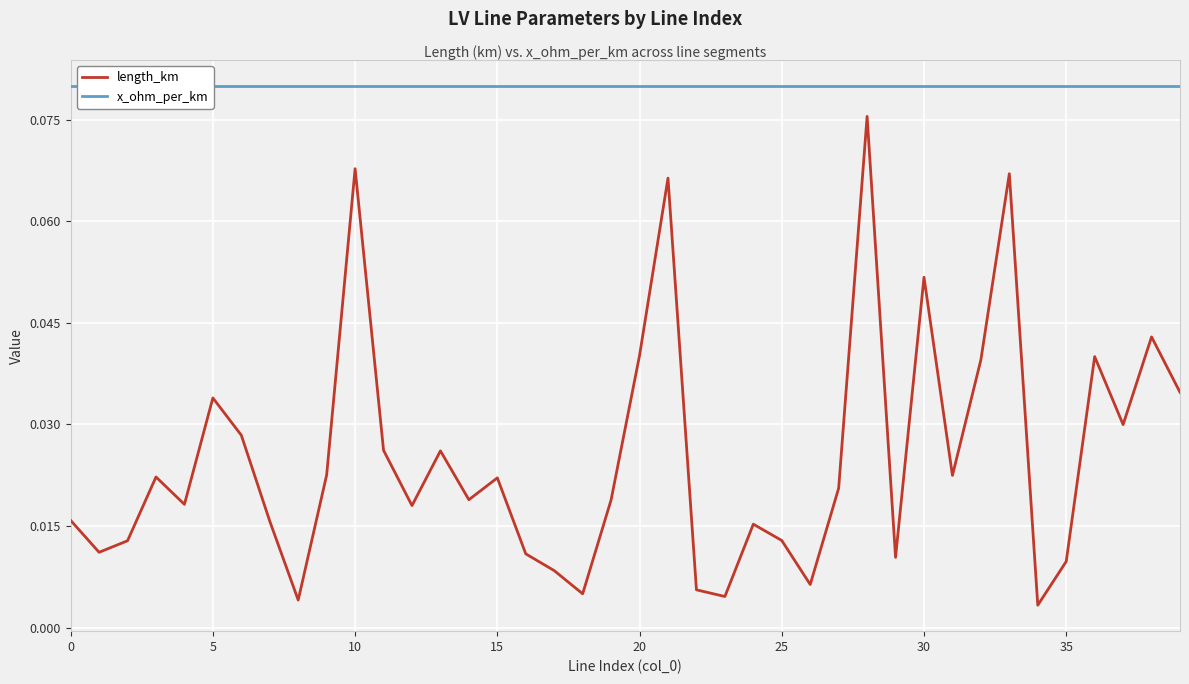

Count the number of categories in the chart.

40